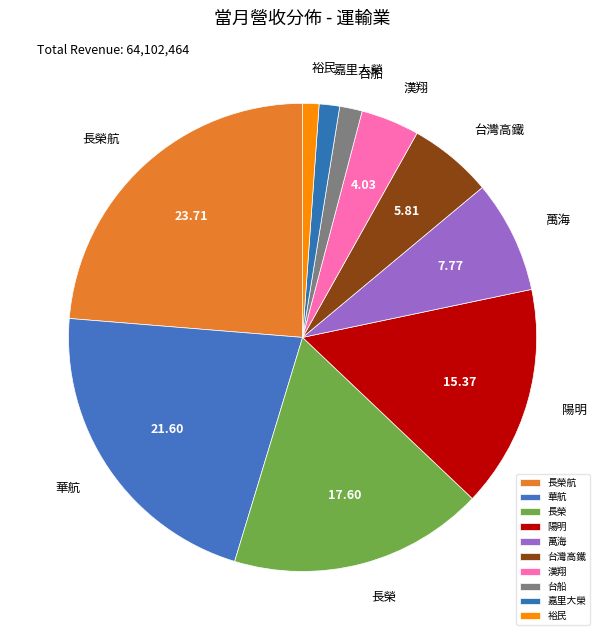

Combined, do 萬海 and 台灣高鐵 account for over 50%?

No